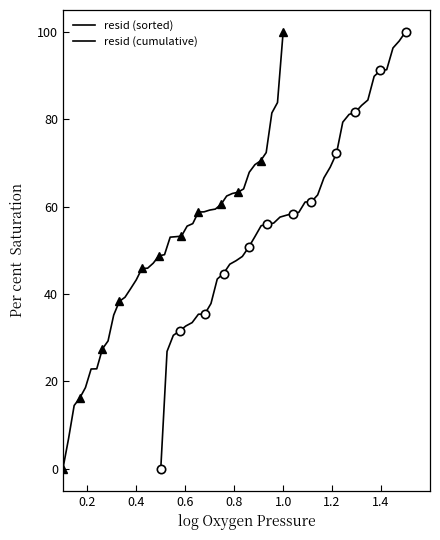

True or false: resid (cumulative) has more than 2 interior local peaks.

False